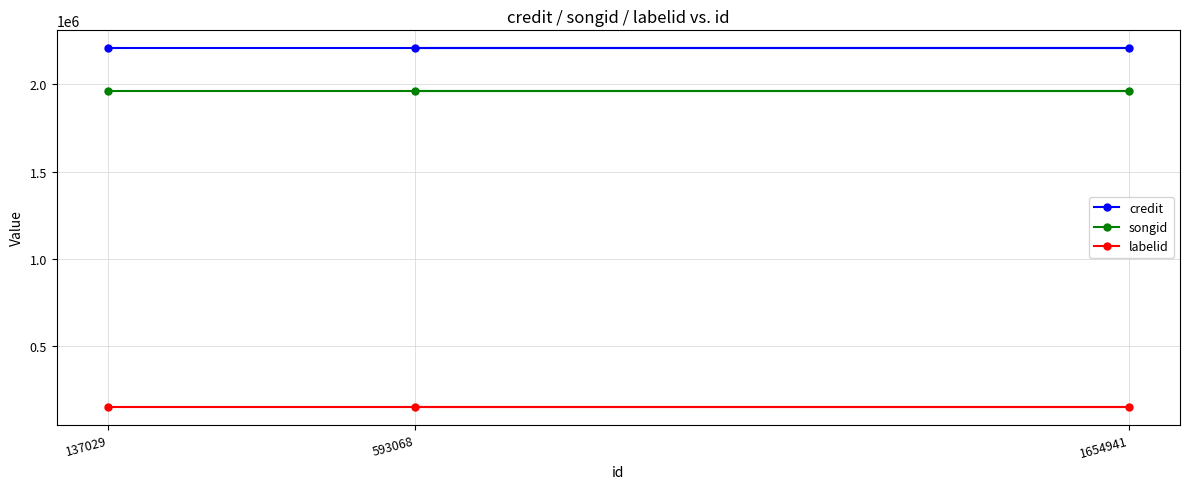

At how many categories does at least one series exceed 1185643?

3